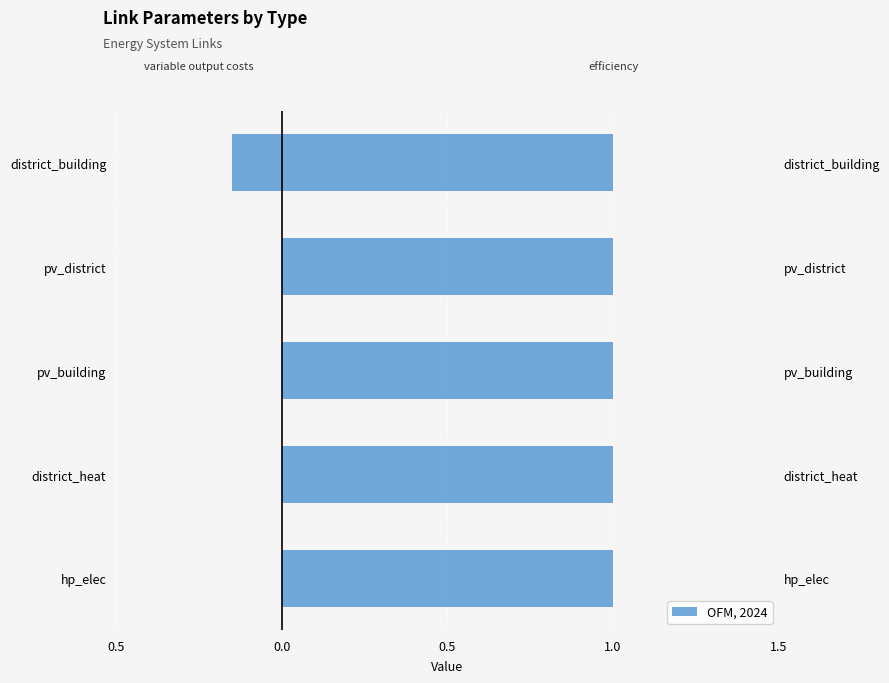

The efficiency series shows 1.0 at 1.5. True or false?

False